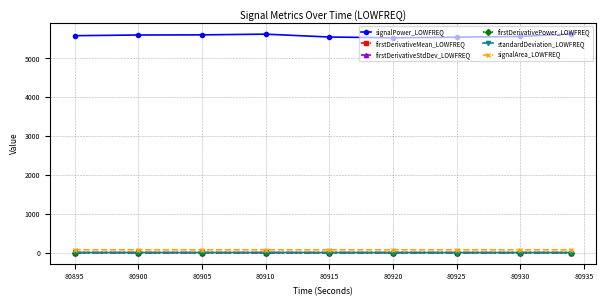

Which series has the largest total across all categories?

signalPower_LOWFREQ